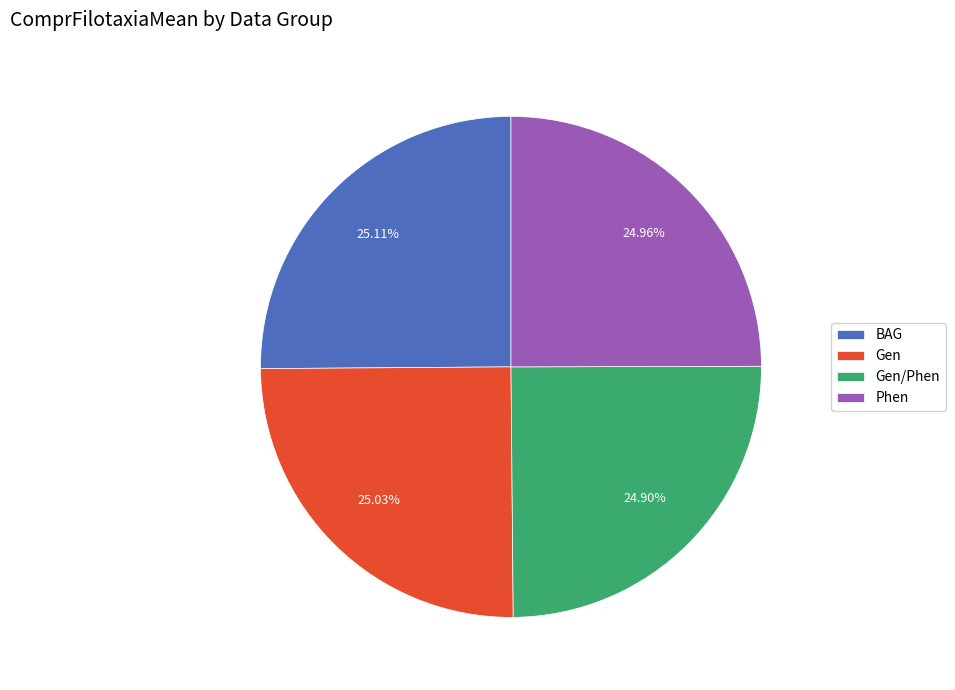

Count the number of slices in the pie.

4